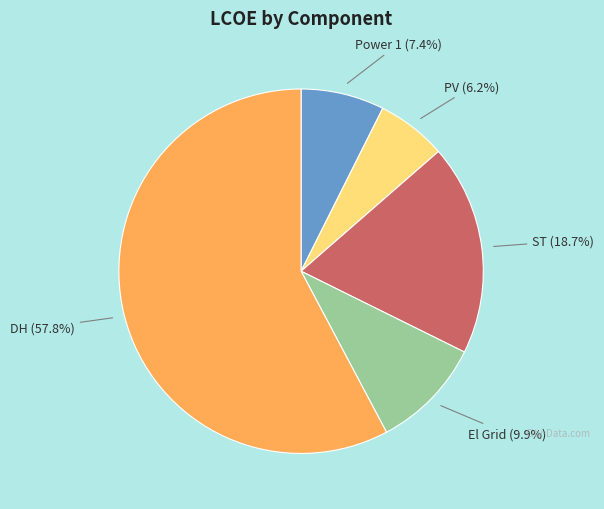

Is it true that PV is 1% of the pie?

False